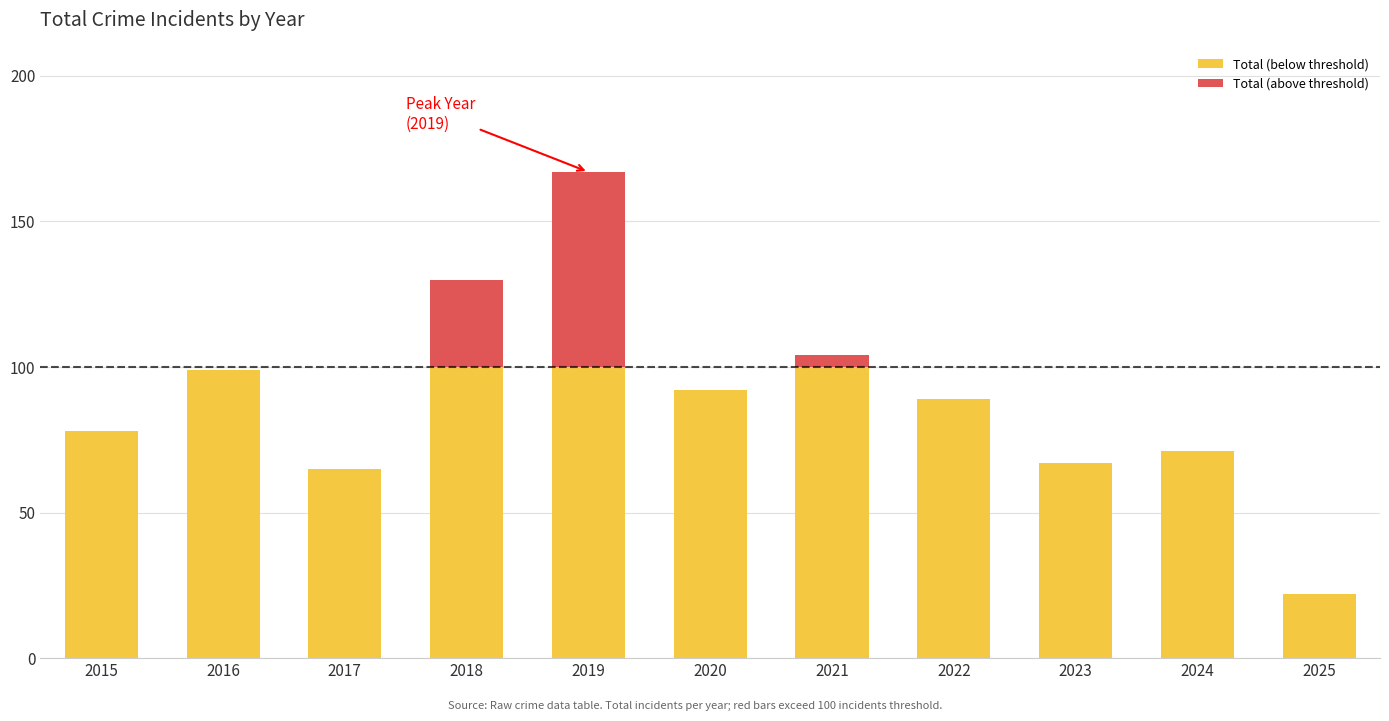

At which category is the sum across all series the highest?

2019